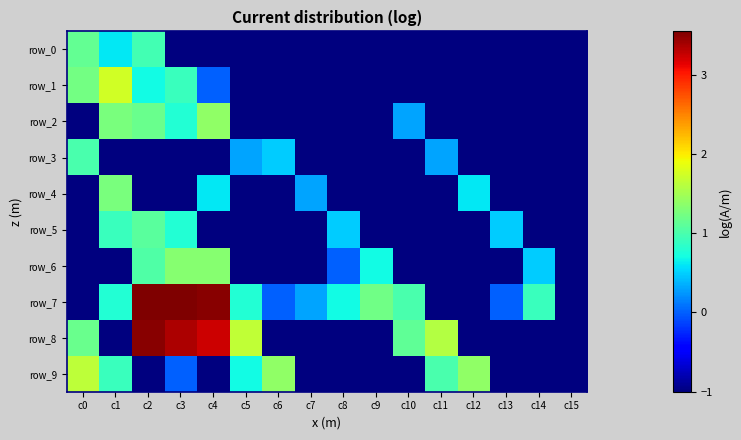

How many series are shown in this chart?

10